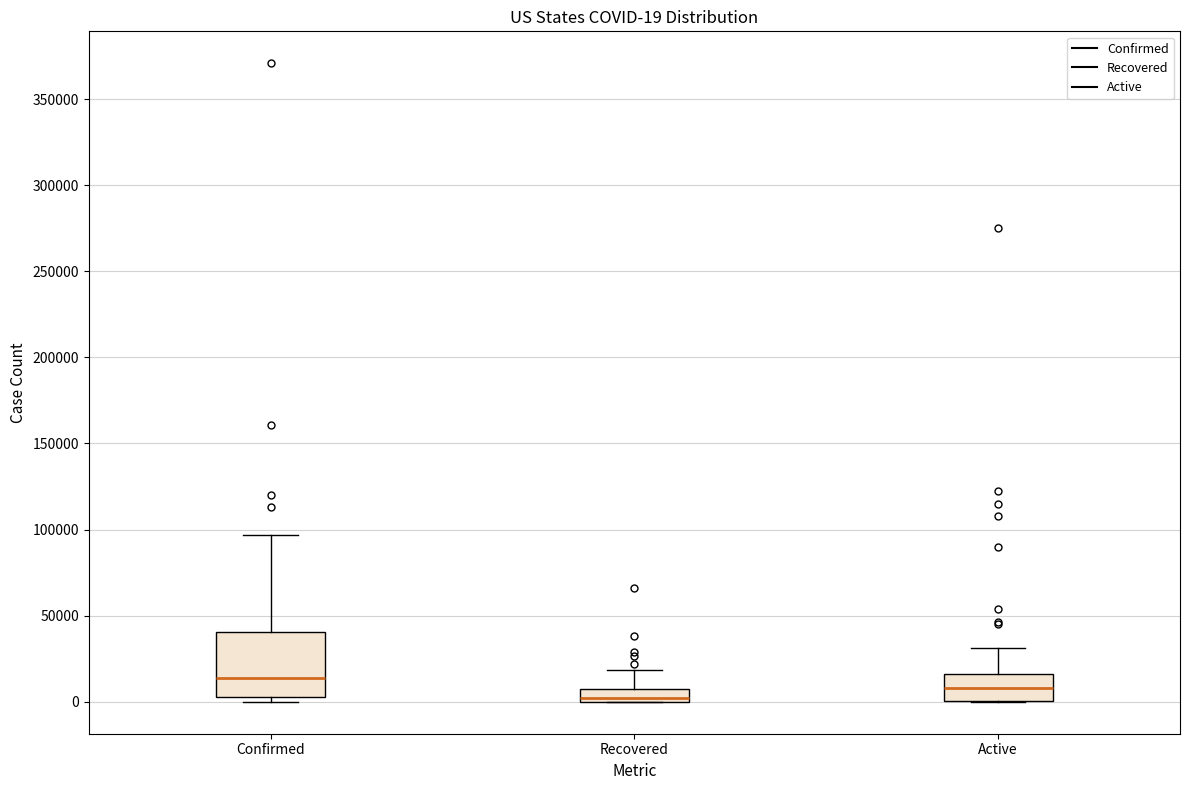

Which box is the tallest, from its lower edge to its upper edge?

Confirmed